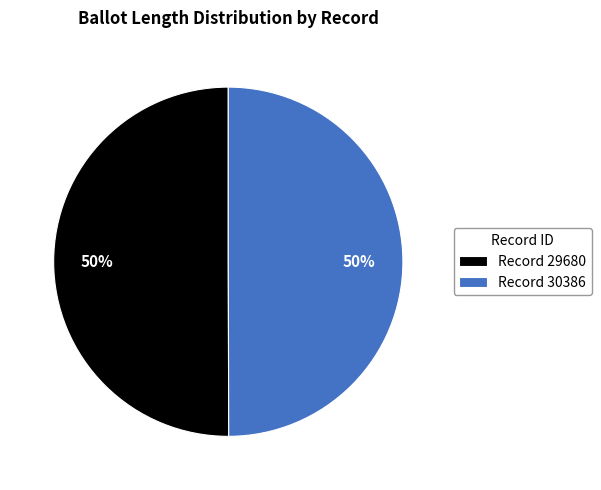

Approximately how many times larger is the value at Record 30386 compared to Record 29680?

1.0